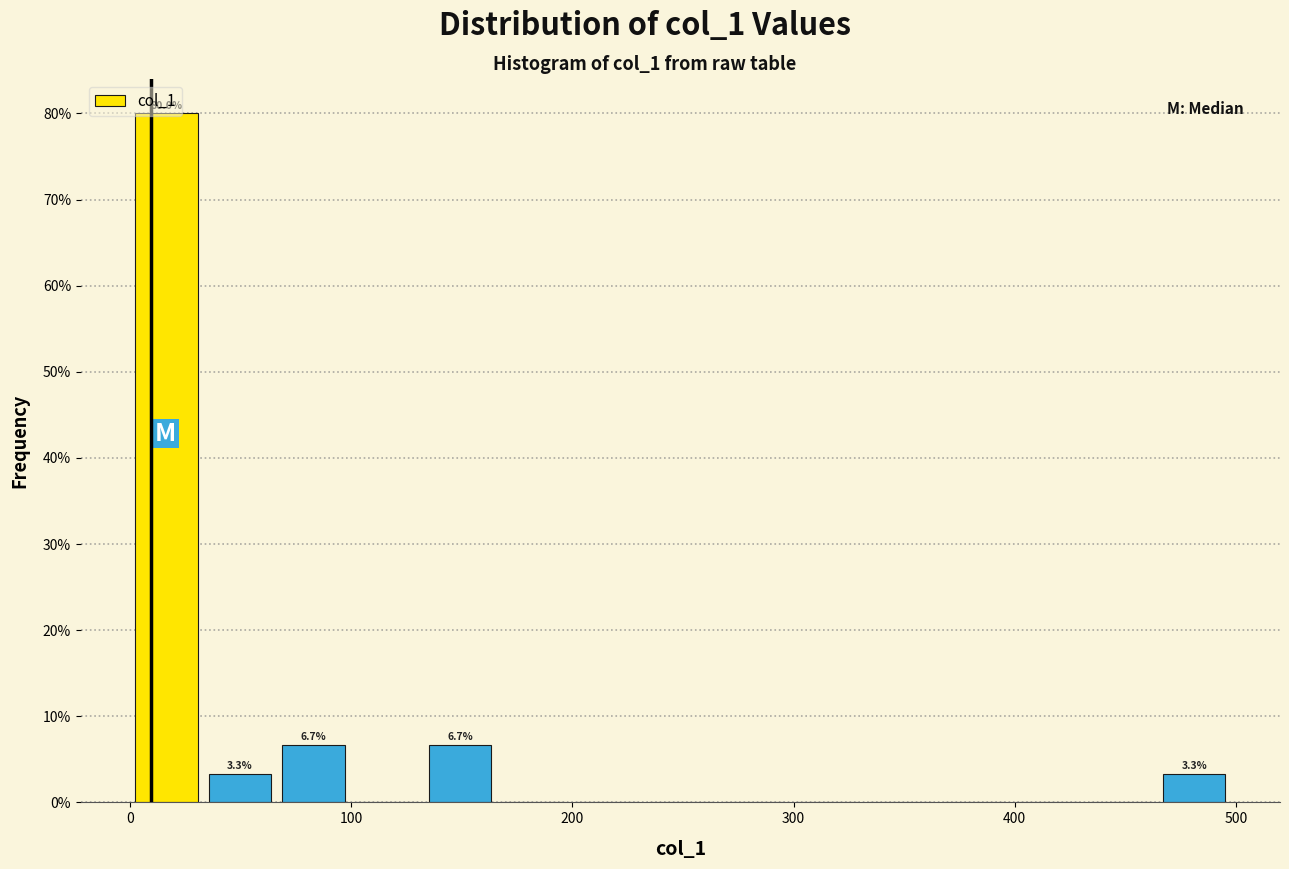

Read against the x-axis, roughly where is the centre of the tallest bar?

20